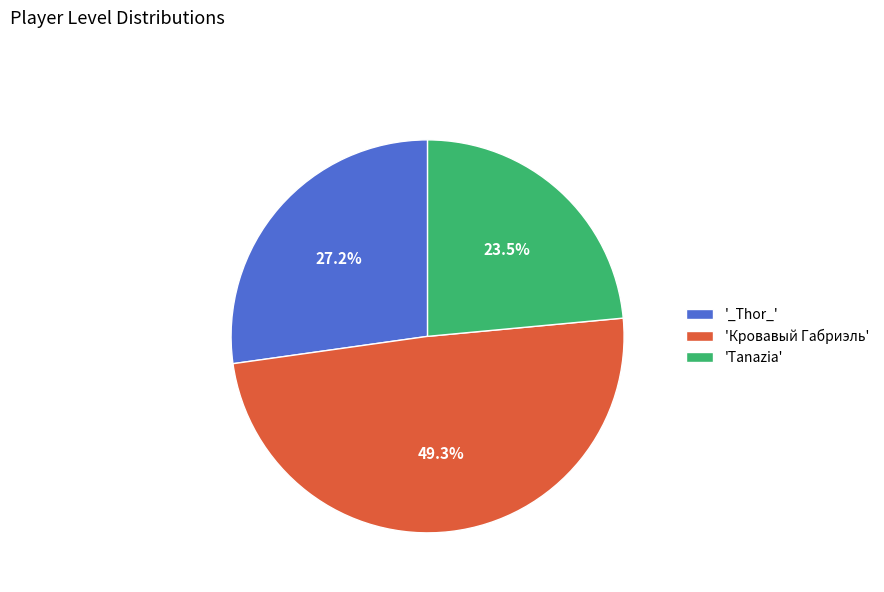

Rank the categories by value from highest to lowest.

'Кровавый Габриэль', '_Тhоr_', 'Таnаziа'